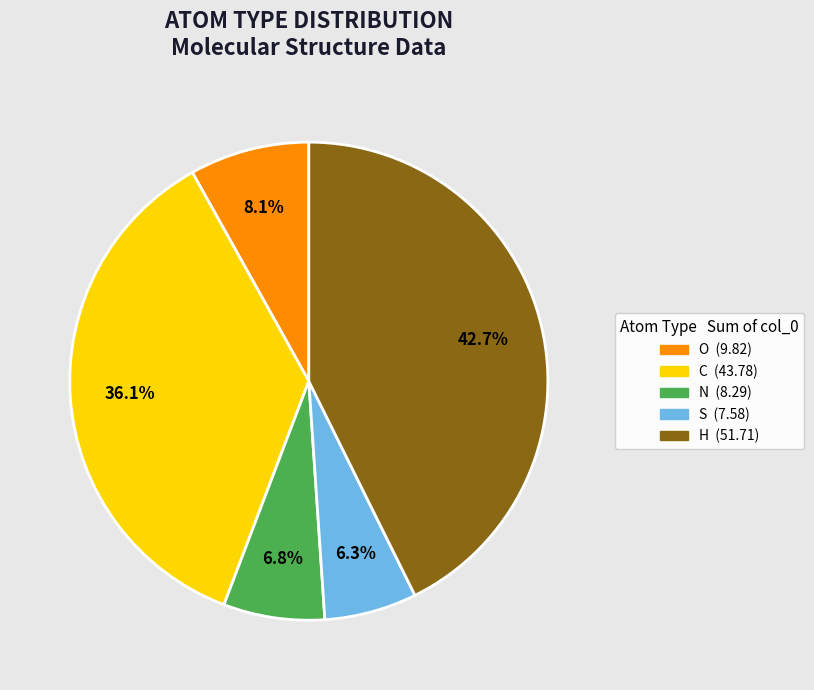

Rank the categories by value from lowest to highest.

S, N, O, C, H